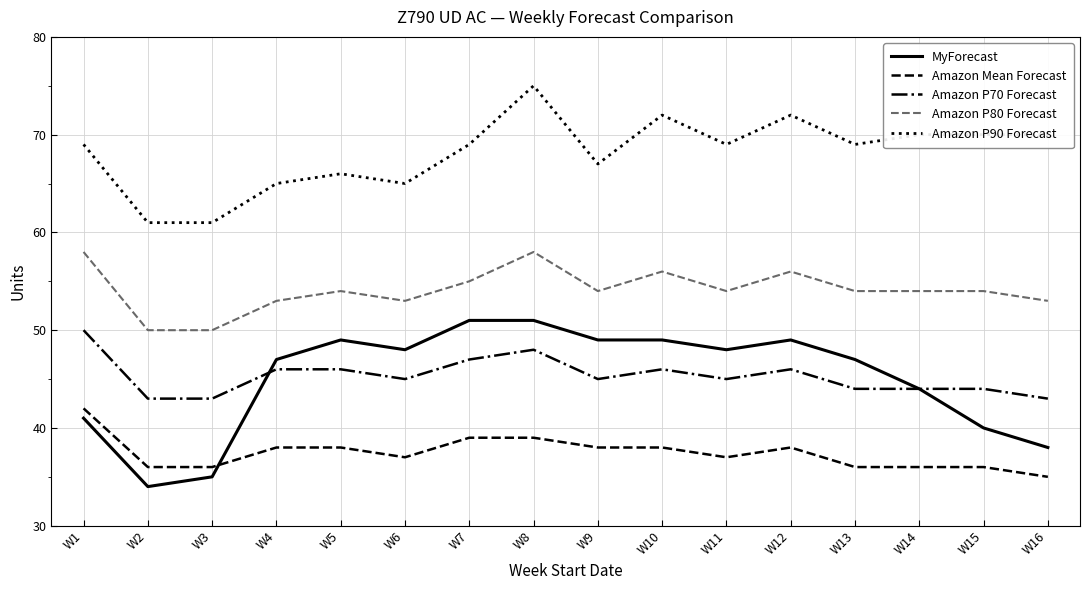

What is the difference between the highest and lowest values at W10?

34